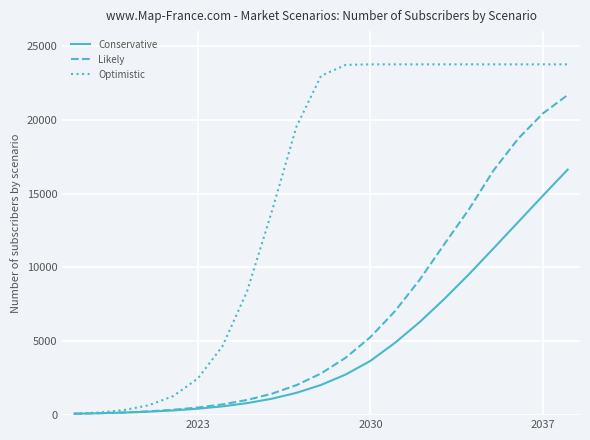

List the series in order of their overall mean, highest first.

Optimistic, Likely, Conservative